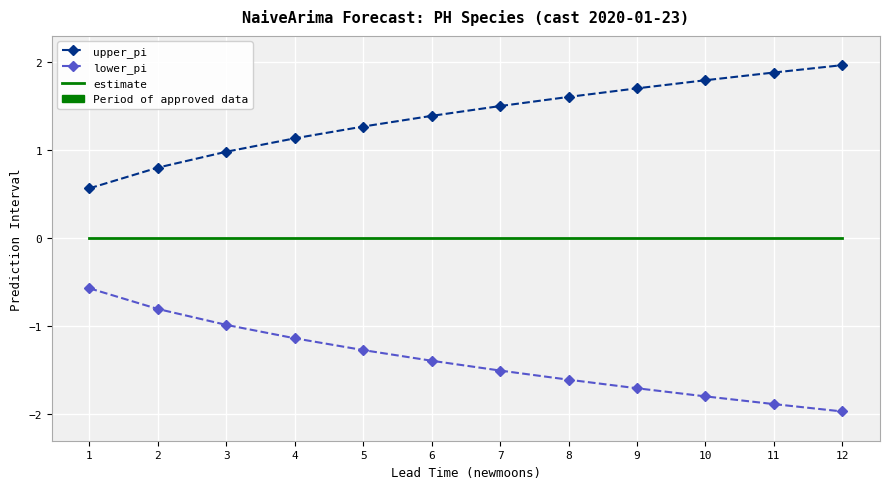

True or false: lower_pi has more than 2 interior local peaks.

False